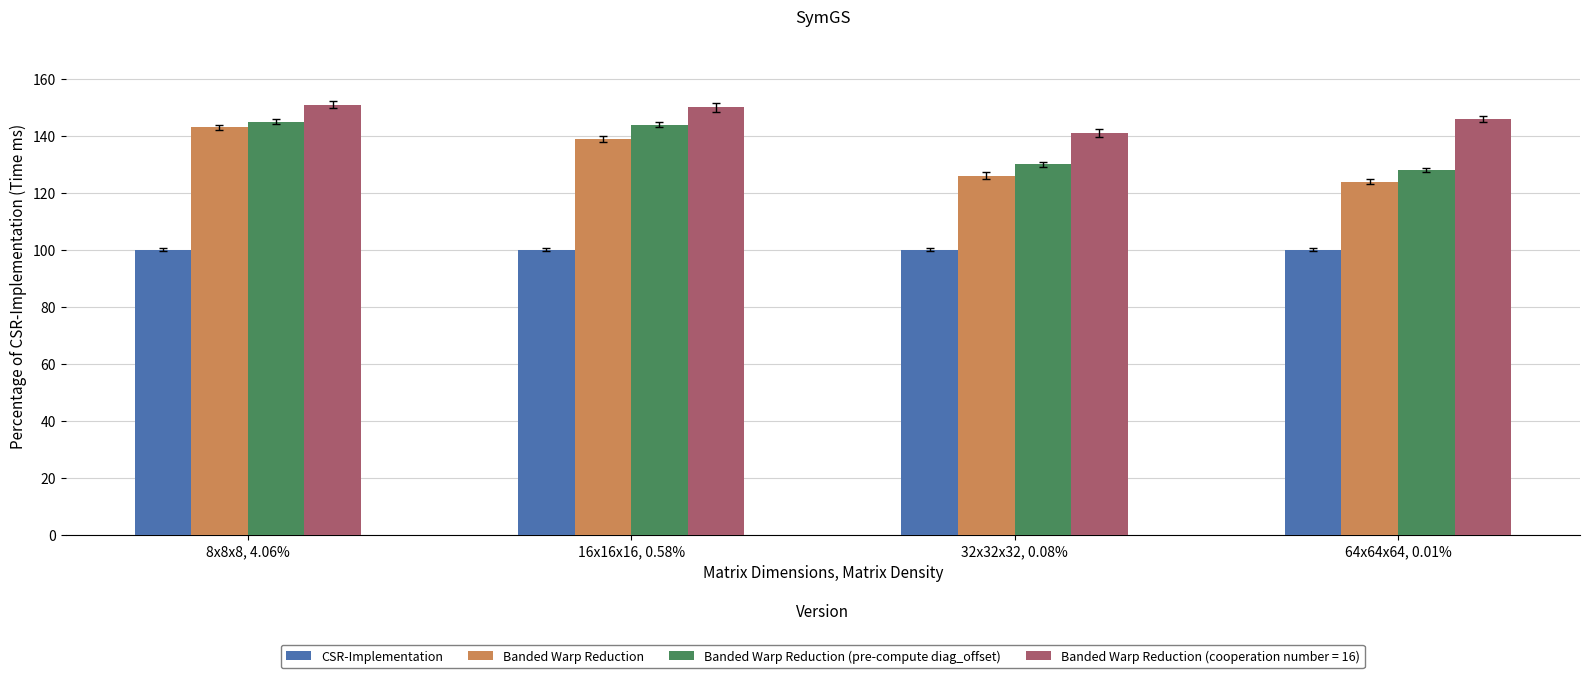

What is the sum of all CSR-Implementation values?

400